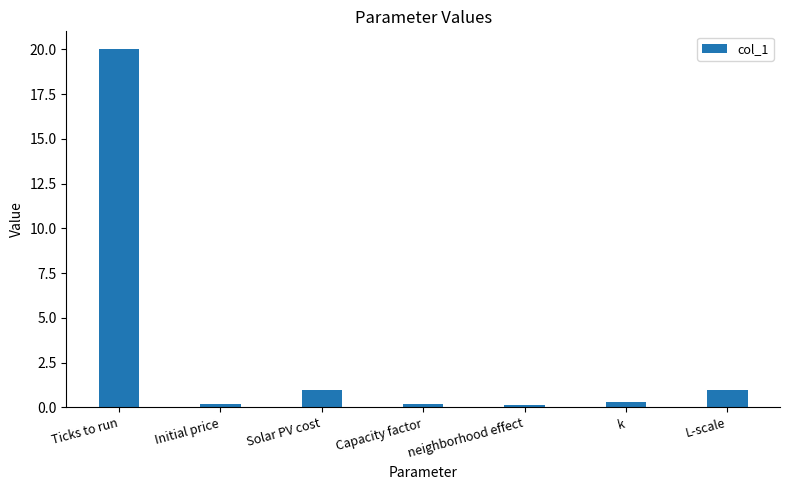

Does the chart contain any negative values?

No